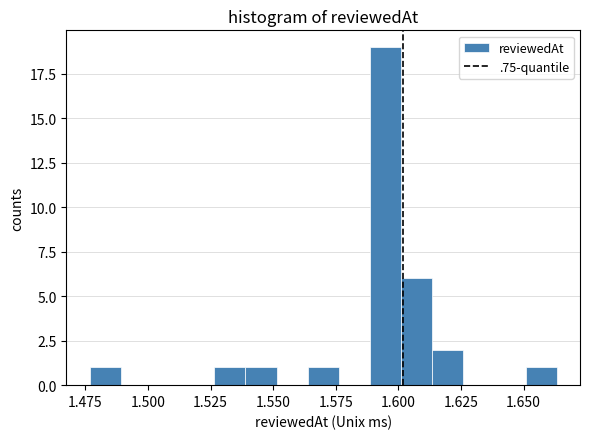

Around what value on the x-axis is the tallest bar? Give the approximate position of its centre, as read against the axis.

1.595